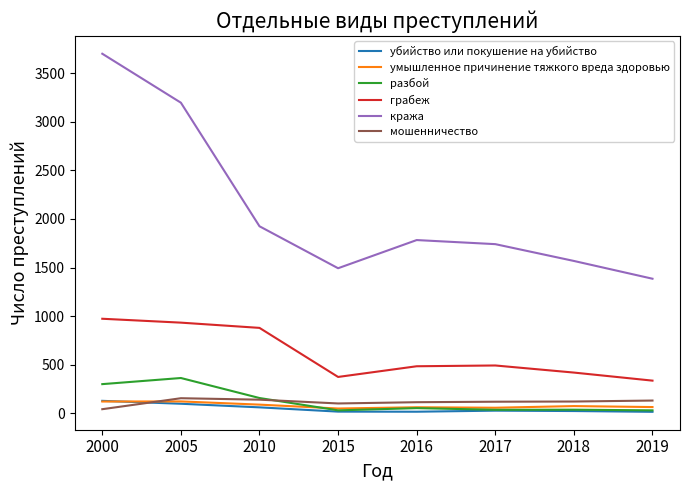

How many interior local valleys does the кража series have?

1